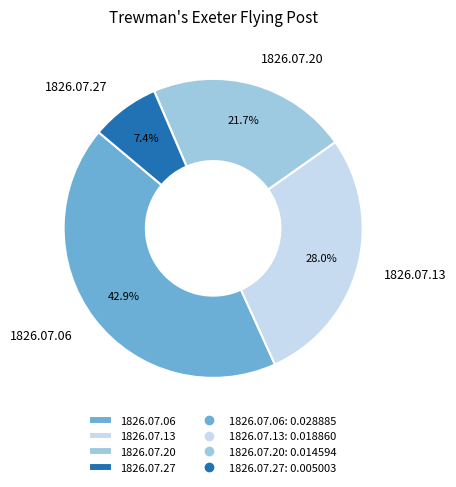

Combined, what portion of the pie is 1826.07.13 and 1826.07.20?

49.7%